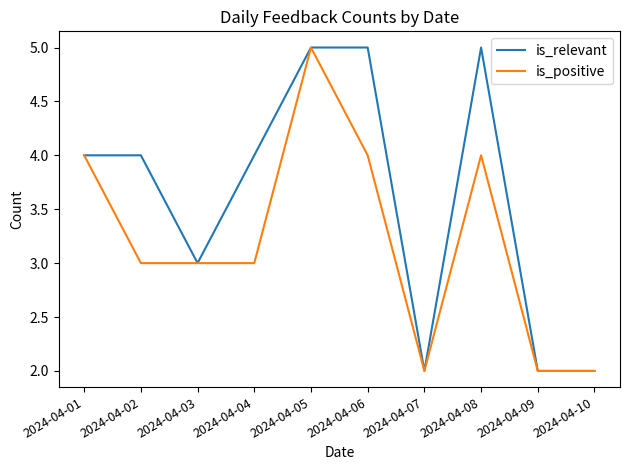

What is the highest value of the is_relevant series?

5